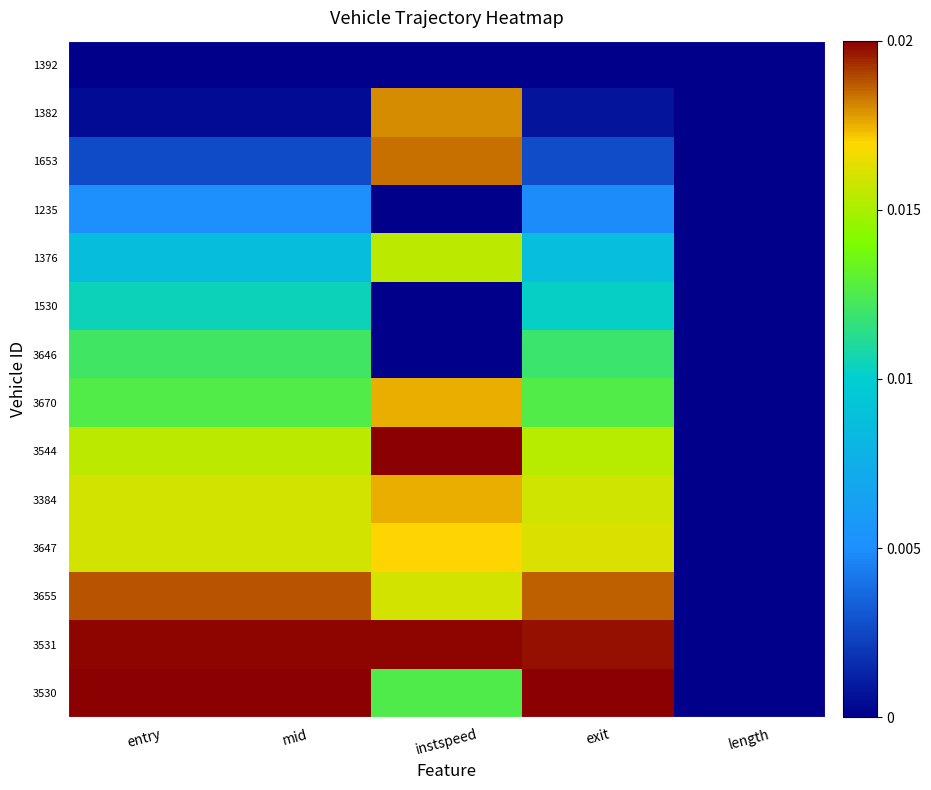

At mid, list the series in order from largest to smallest.

3530, 3531, 3655, 3647, 3384, 3544, 3670, 3646, 1530, 1376, 1235, 1653, 1382, 1392